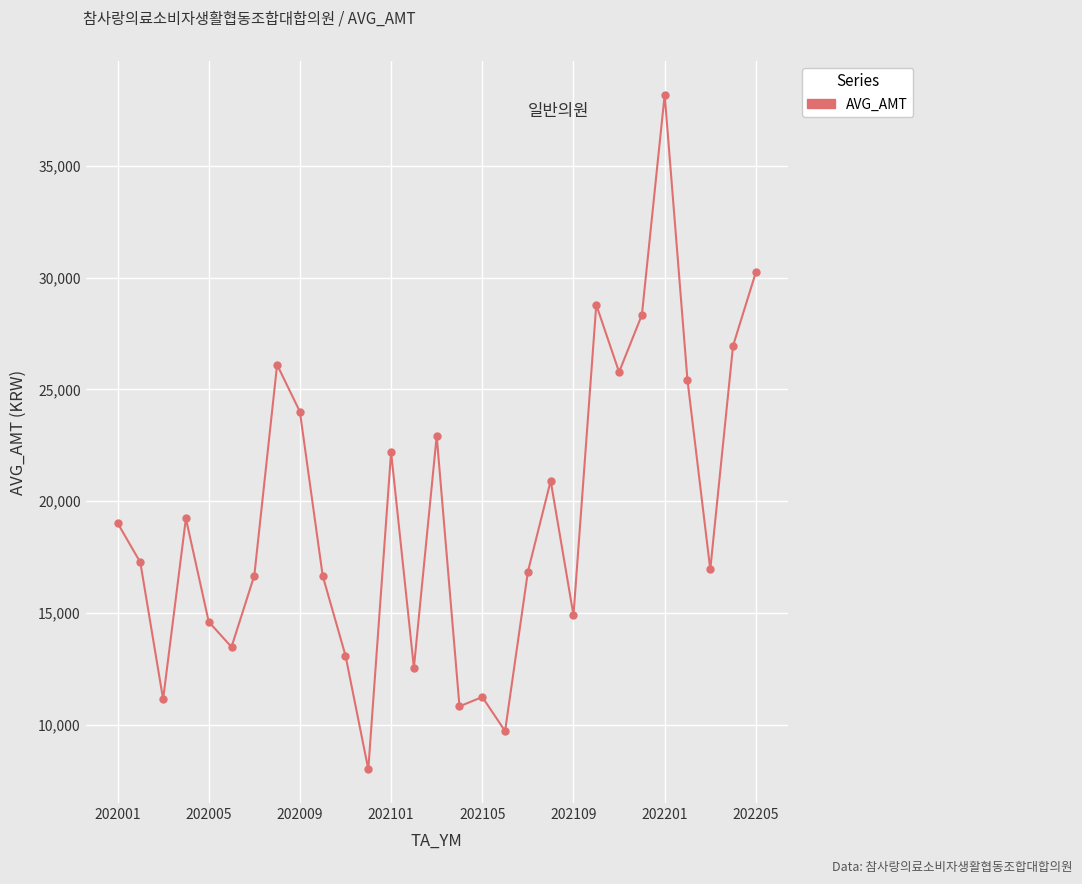

What is the maximum value shown in the chart?

38183